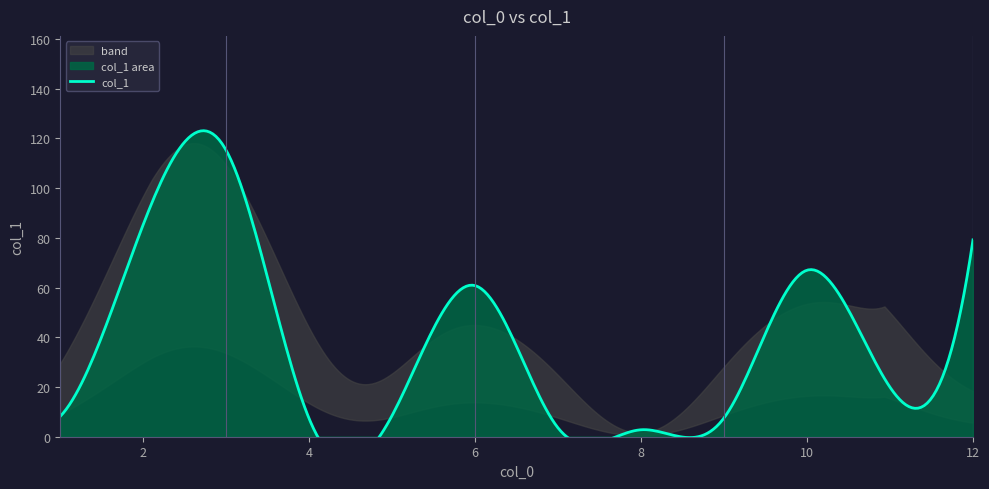

Reading left to right, list all the values displayed in this chart.

1=8.2	2=85.4	3=115.2	4=7.2	5=8.6	6=60.8	7=3.5	8=2.8	9=7.6	10=67.0	11=19.9	12=79.2